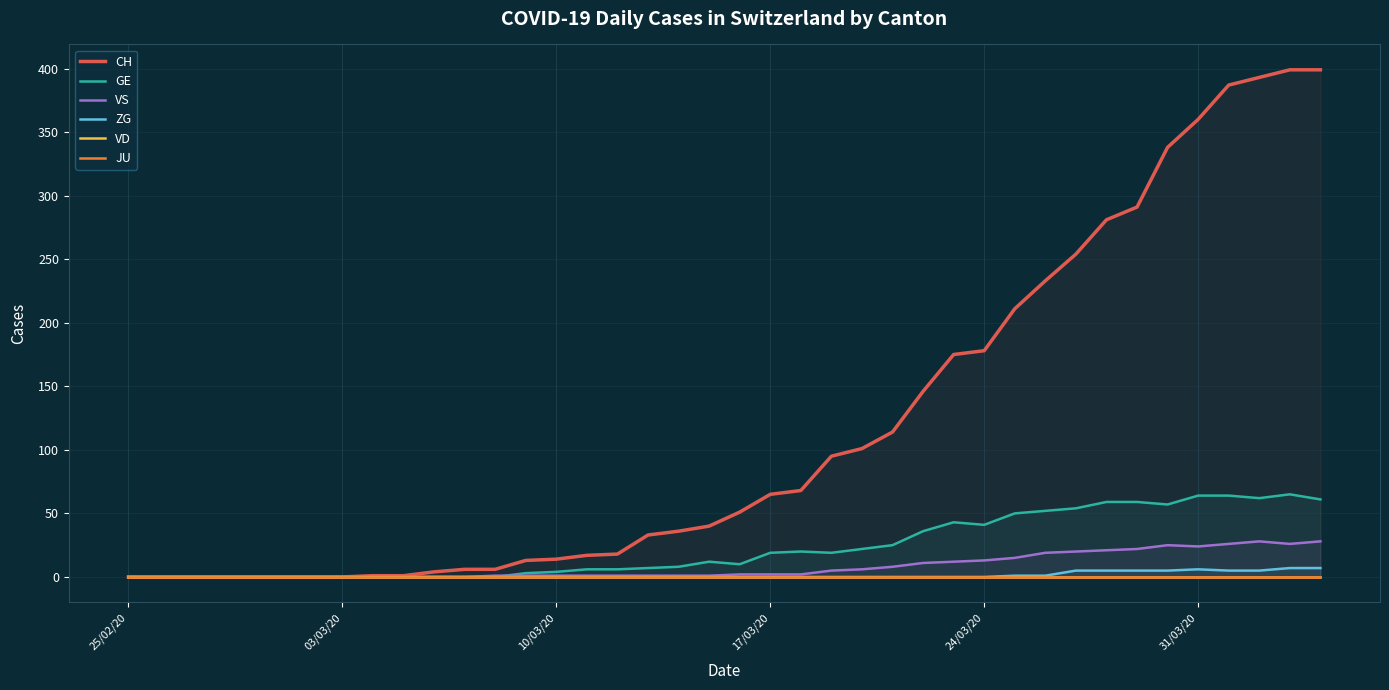

What is the maximum value for GE?

65